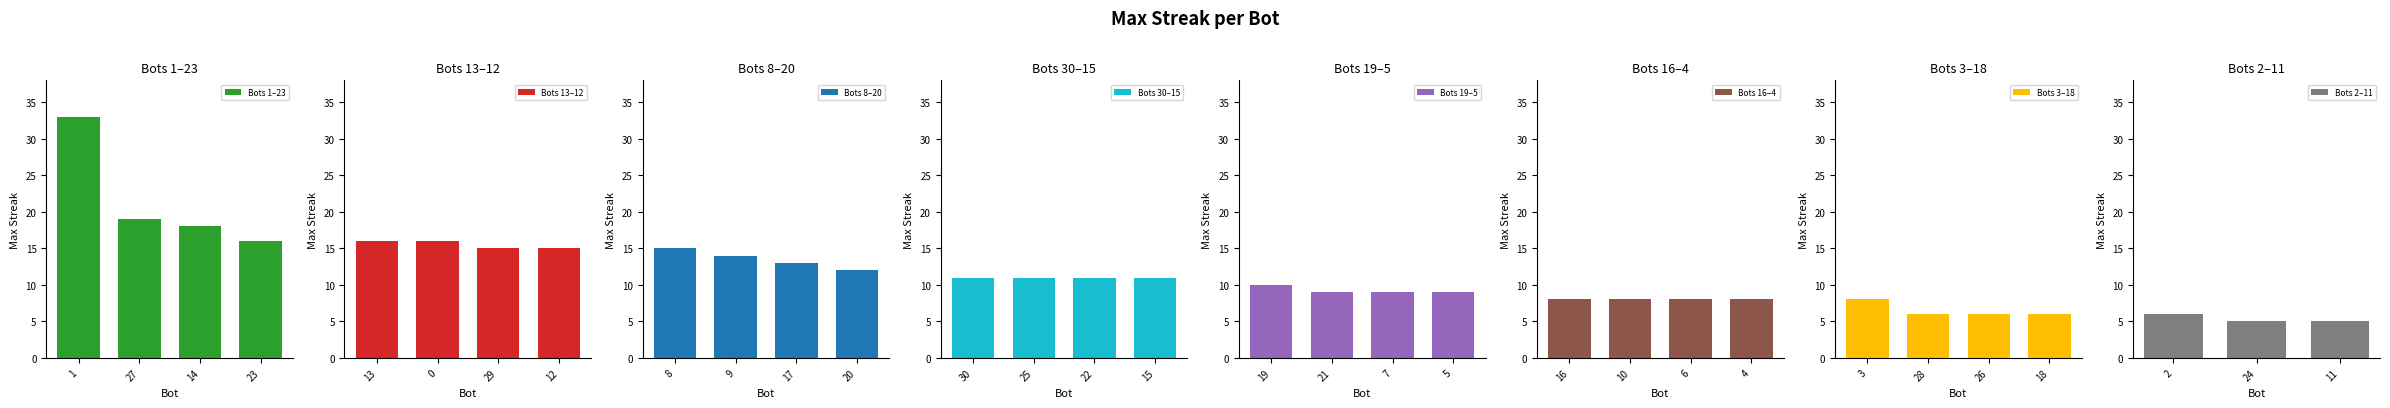

What is the average value?

12